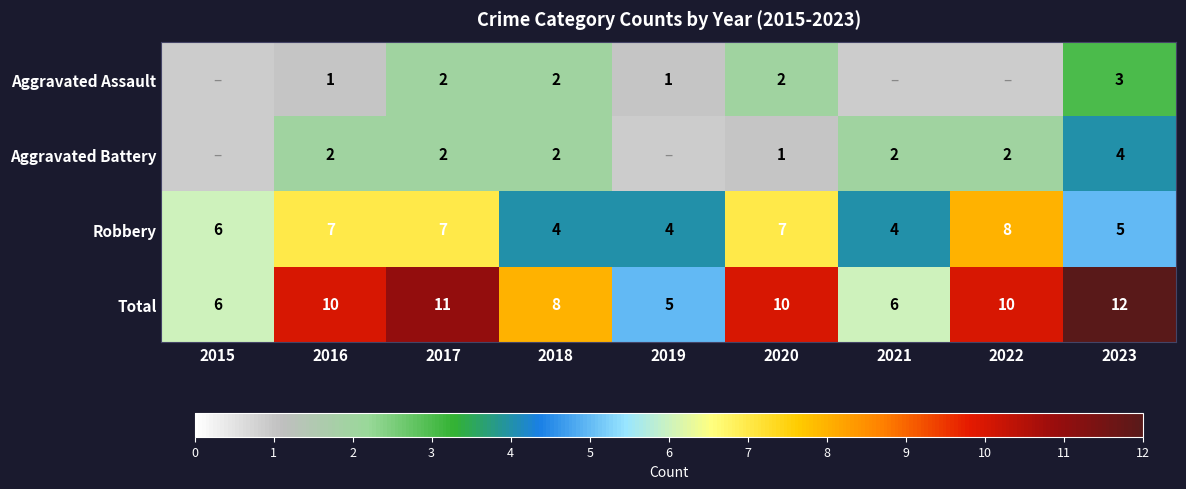

Is it true that Aggravated Battery equals 6.0 at 2023?

False